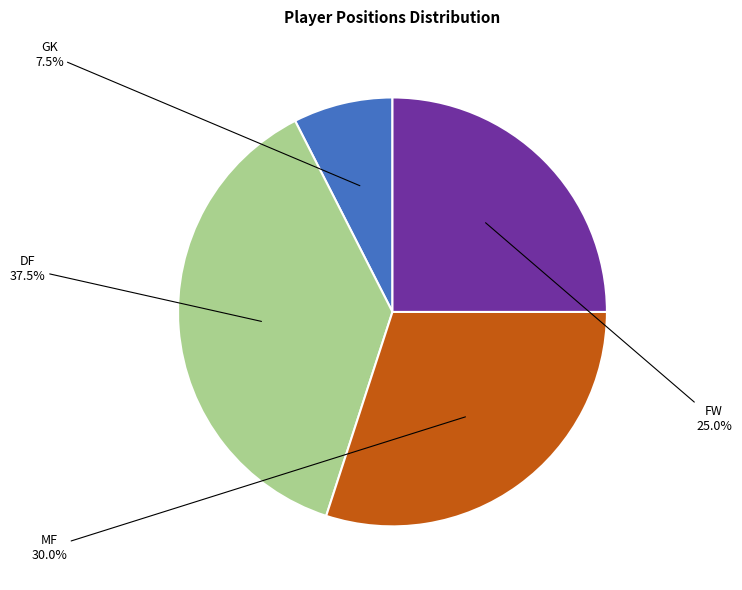

Does any single category account for the majority?

No